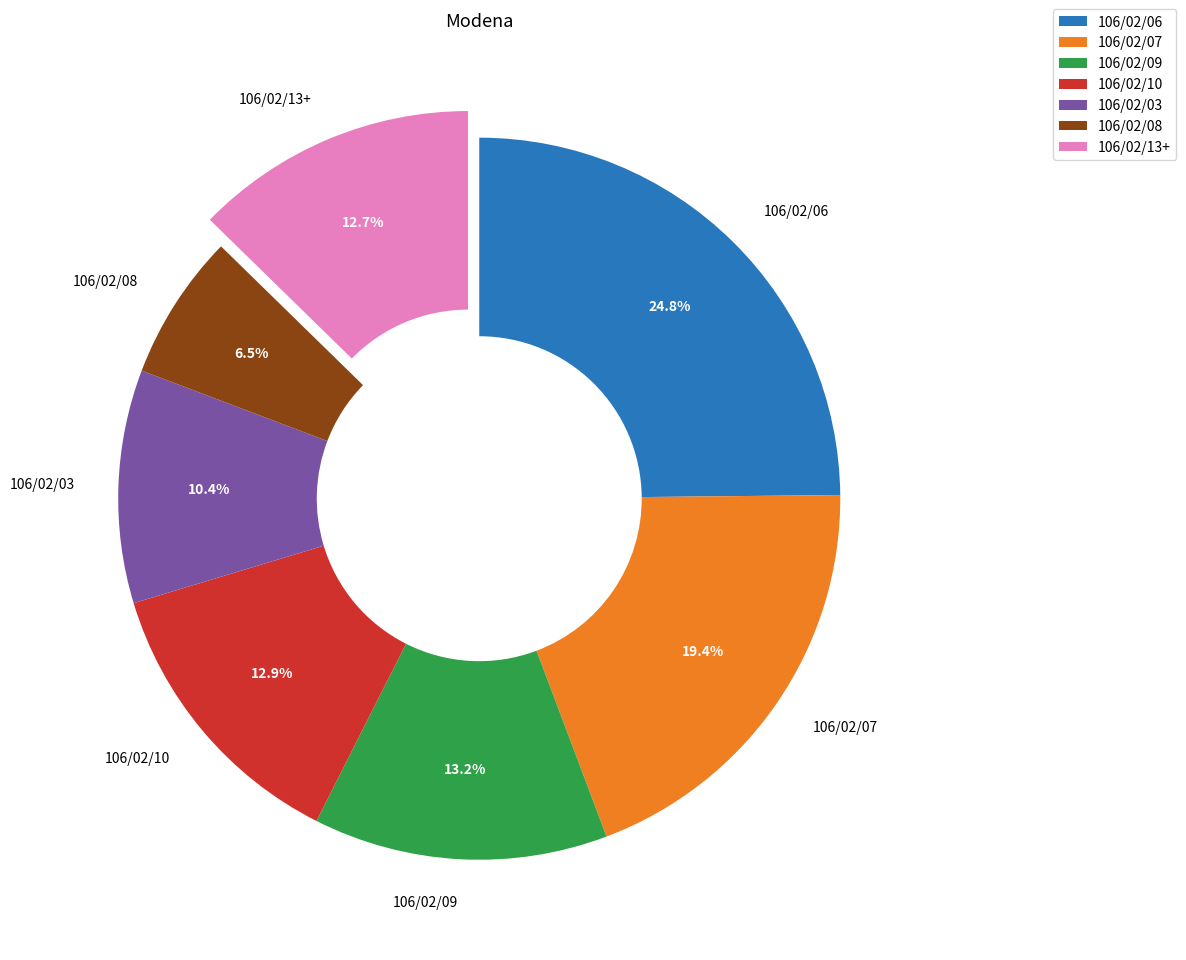

What percentage is NOT represented by 106/02/07?

80.6%